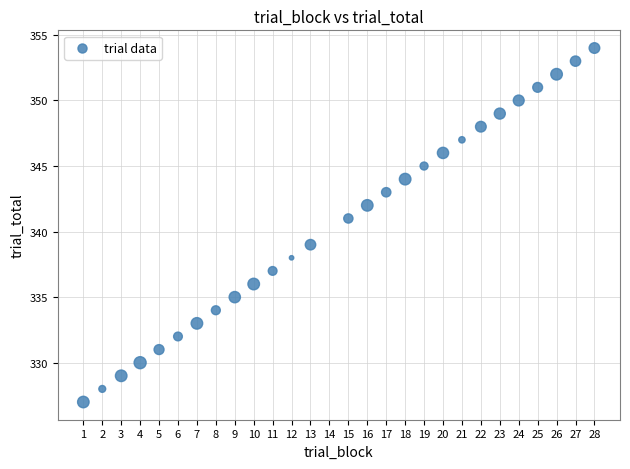

What is the range of X values (max minus min)?

27